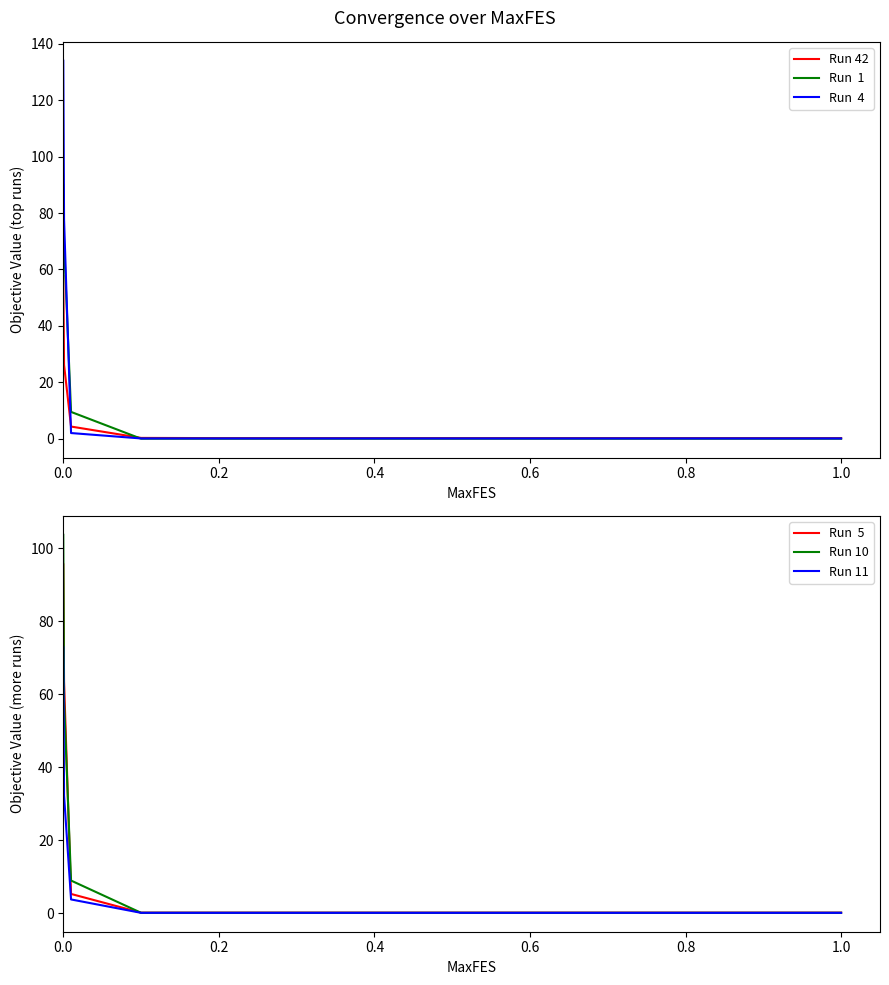

What is the spread (max minus min) of values at 0.2?

0.2